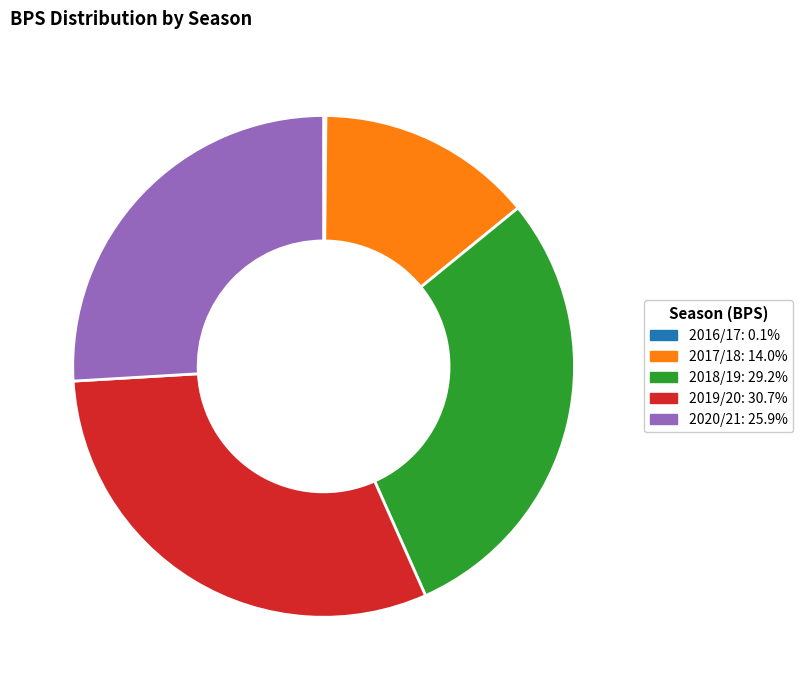

Is it true that 2018/19 is 14% of the pie?

False